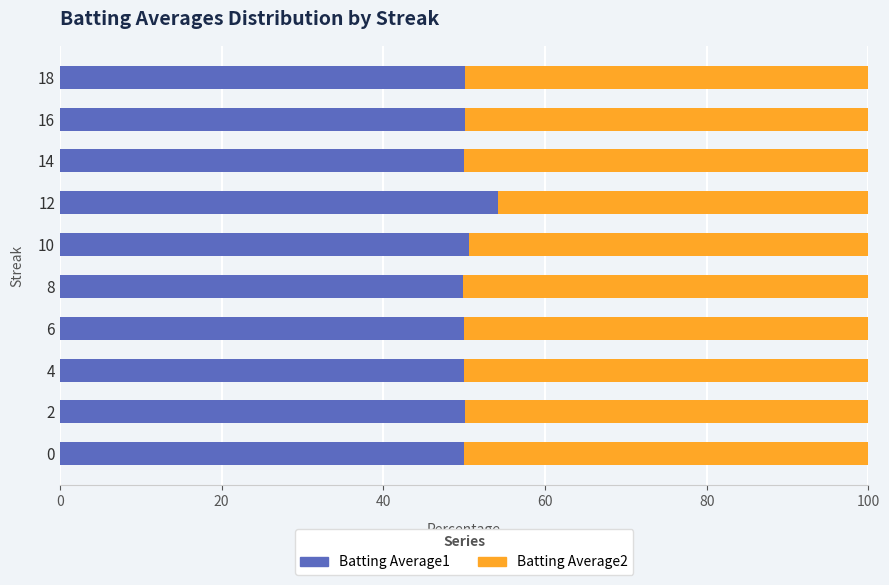

Count the number of data series in this chart.

2